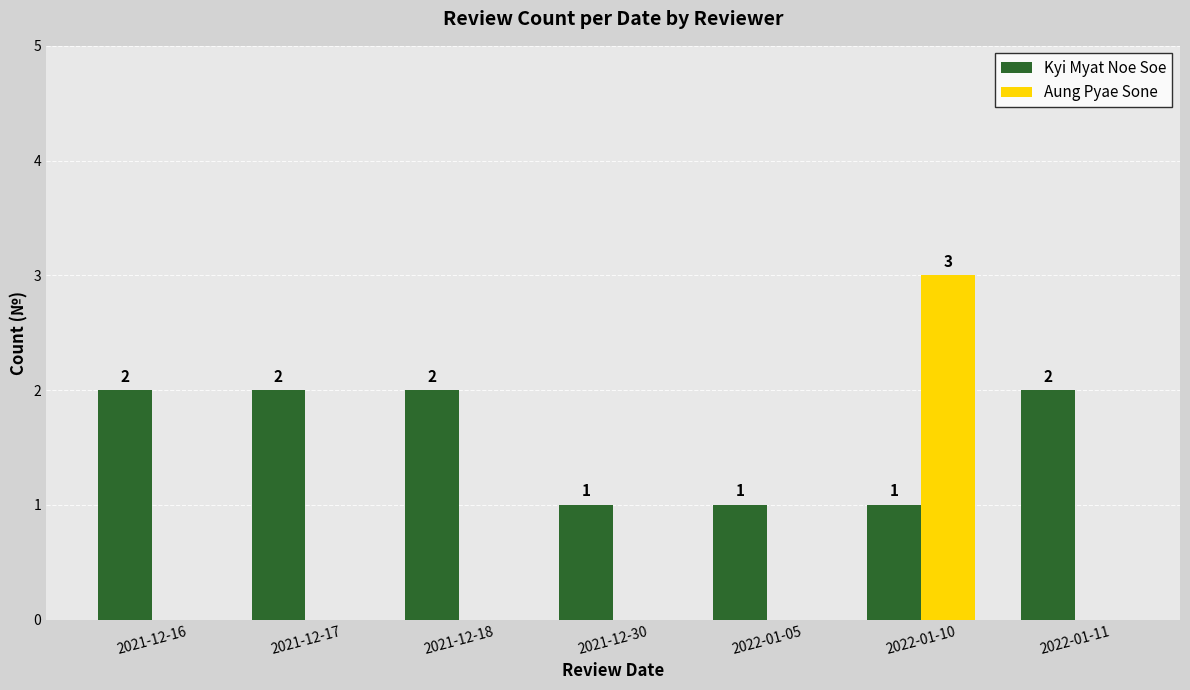

Are the bars grouped side by side (vs. stacked)?

Yes